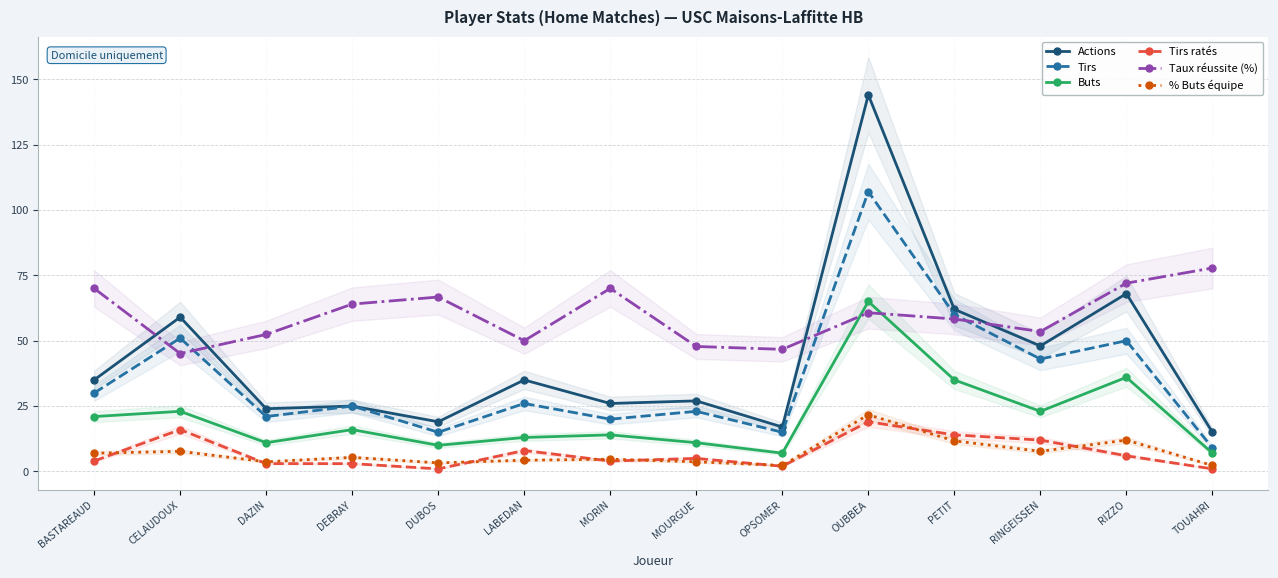

Is the value of Tirs ratés at OPSOMER greater than the value of Taux réussite (%) at MORIN?

No